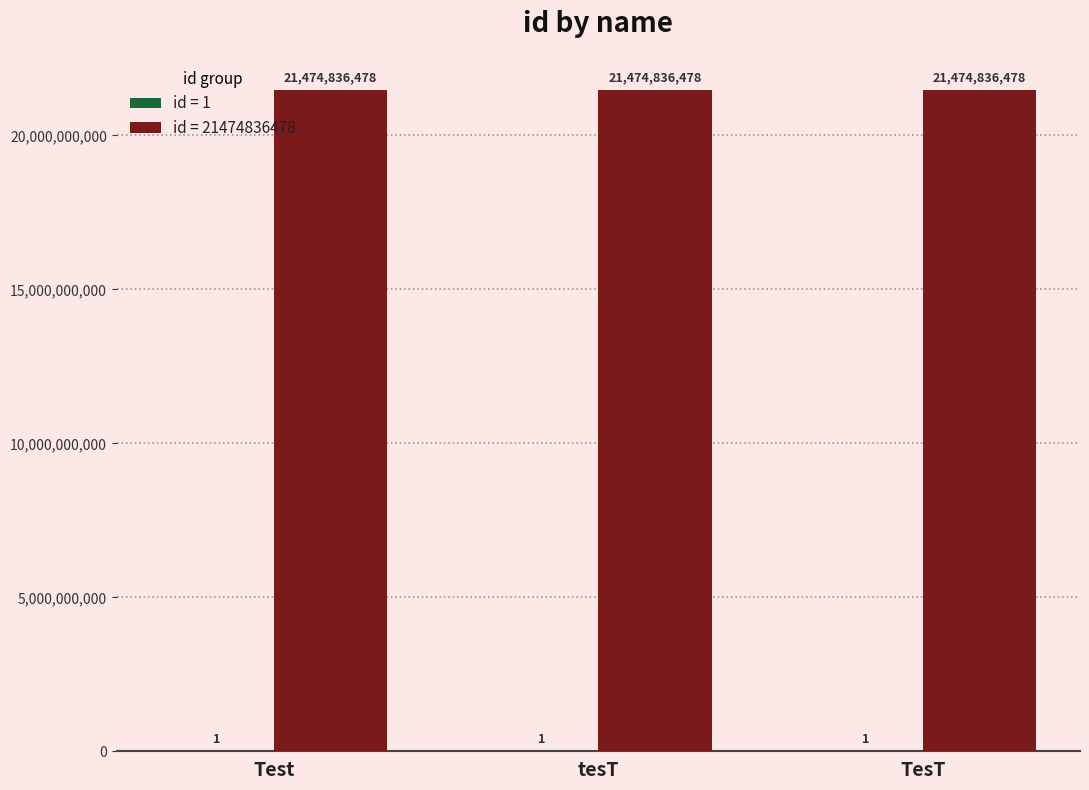

What is the total value across all series at TesT?

21474836479